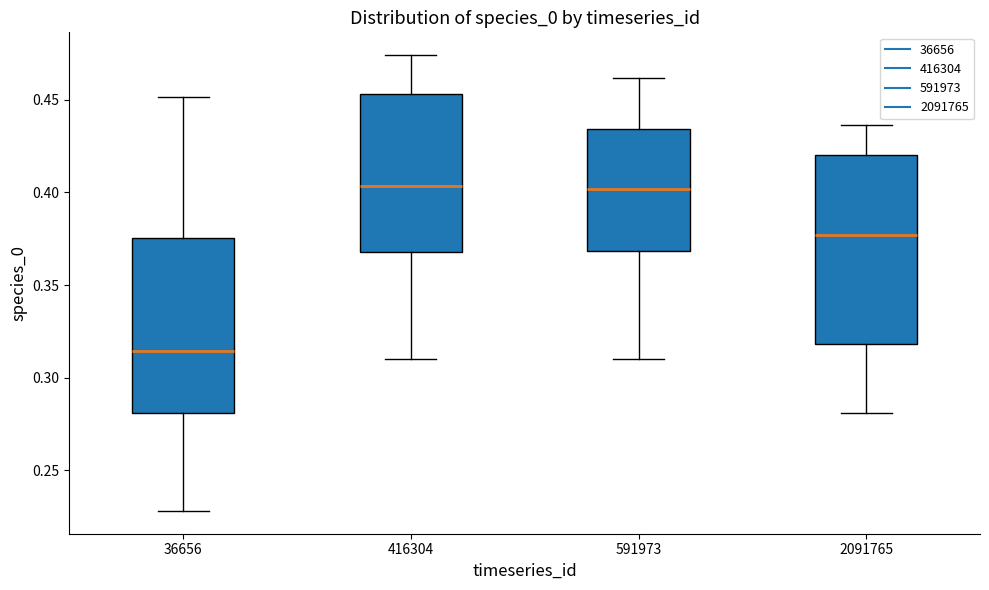

Where does the lower whisker of the box at x = 591973 end on the y-axis? The values are not printed on the chart, so give them approximately, as read against the axis.

0.310